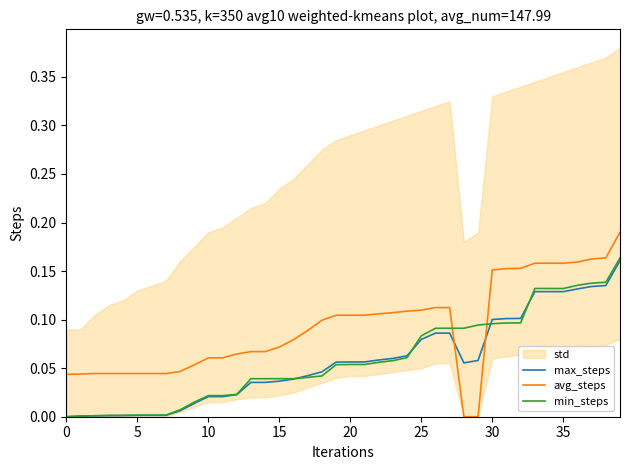

How many intersections are there between max_steps and avg_steps?

2